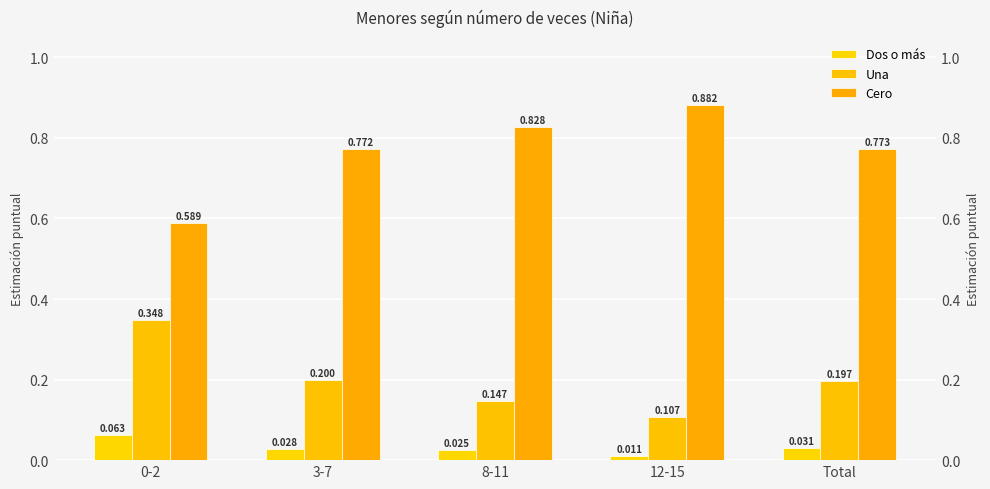

What is the label of the 1st bar from the left?

0-2